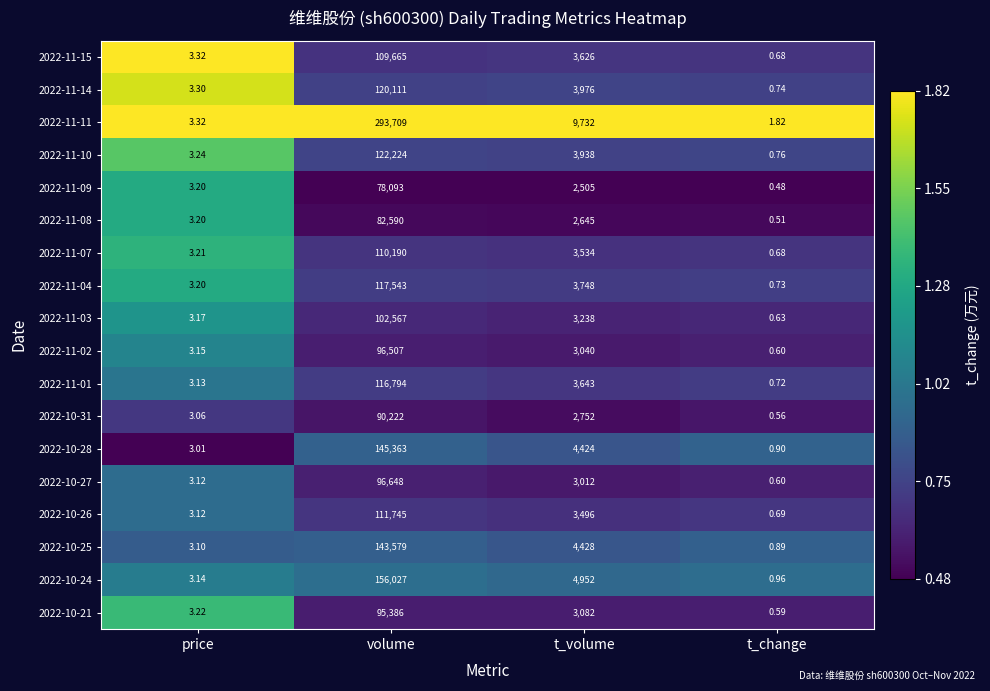

Rank the categories by 2022-11-09 value from lowest to highest.

t_change, price, t_volume, volume